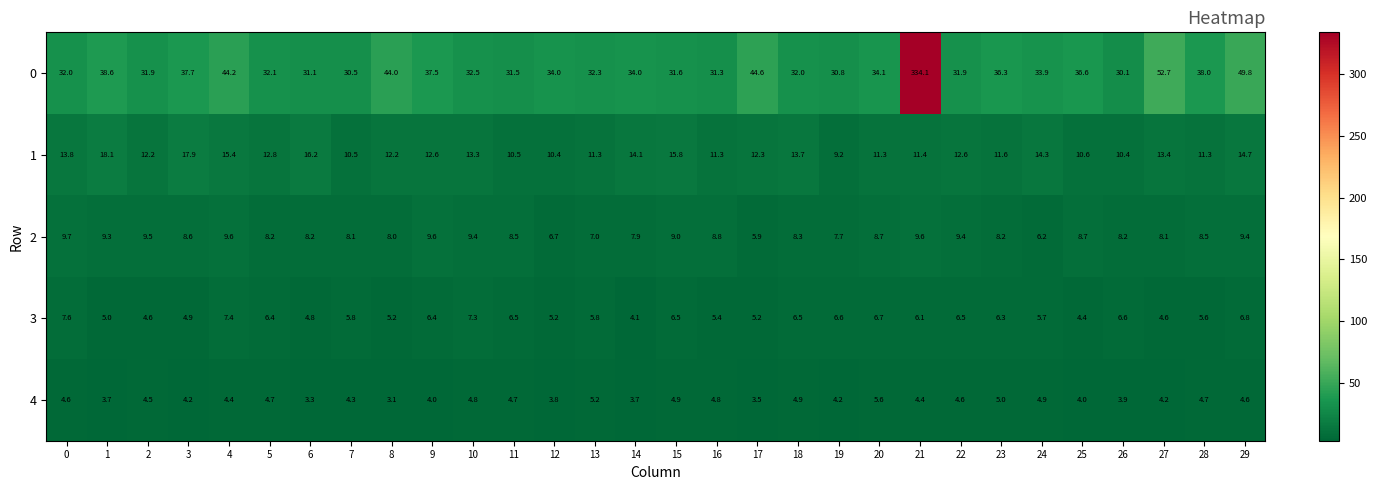

What is the difference between the highest and lowest values at 12?

30.2